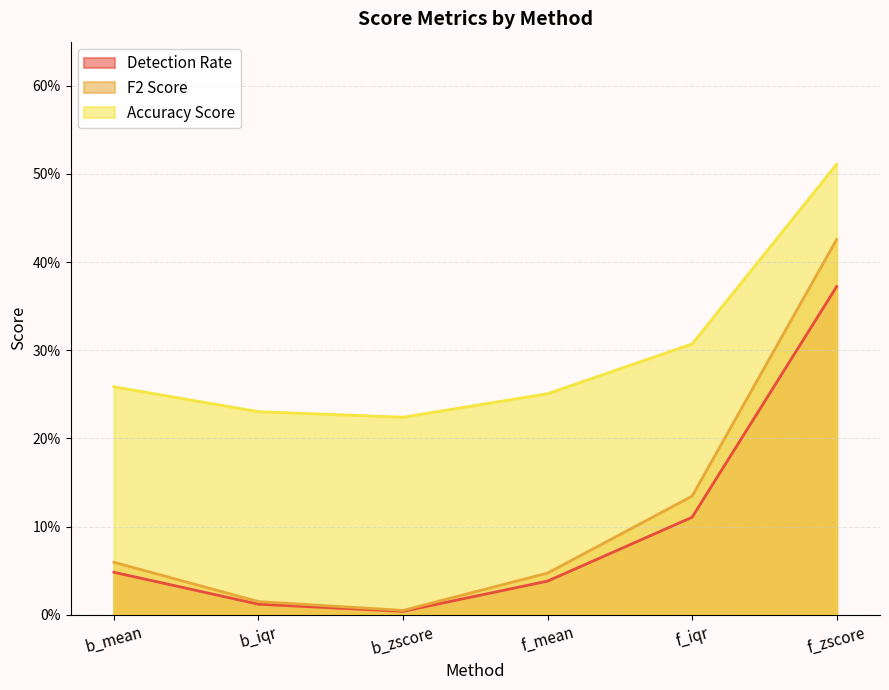

What is the difference between the maximum and minimum values in the F2 Score series?

0.4